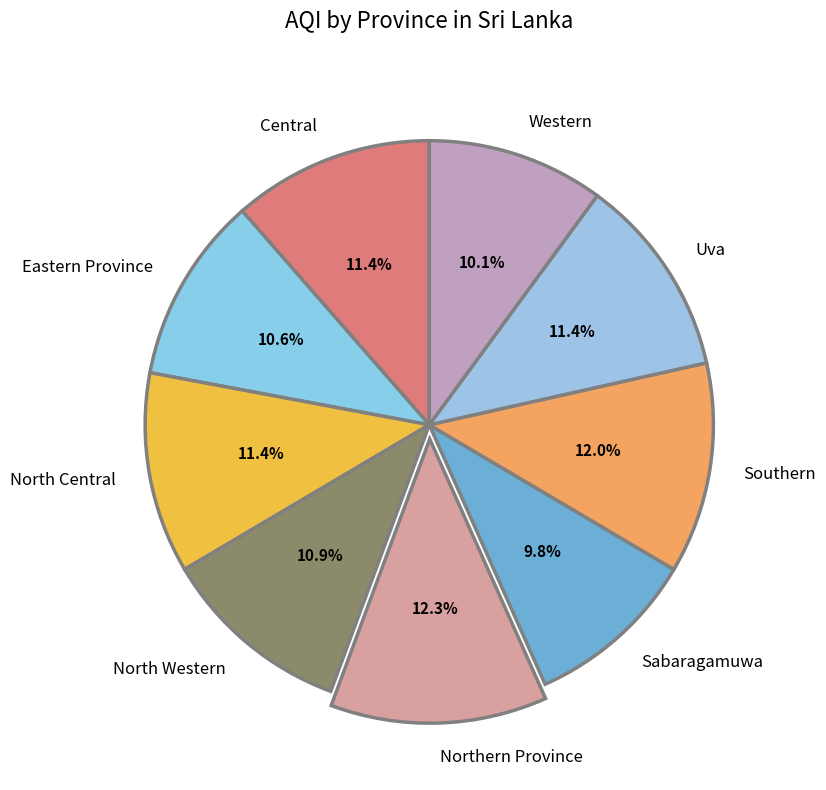

How many slices are in this pie chart?

9